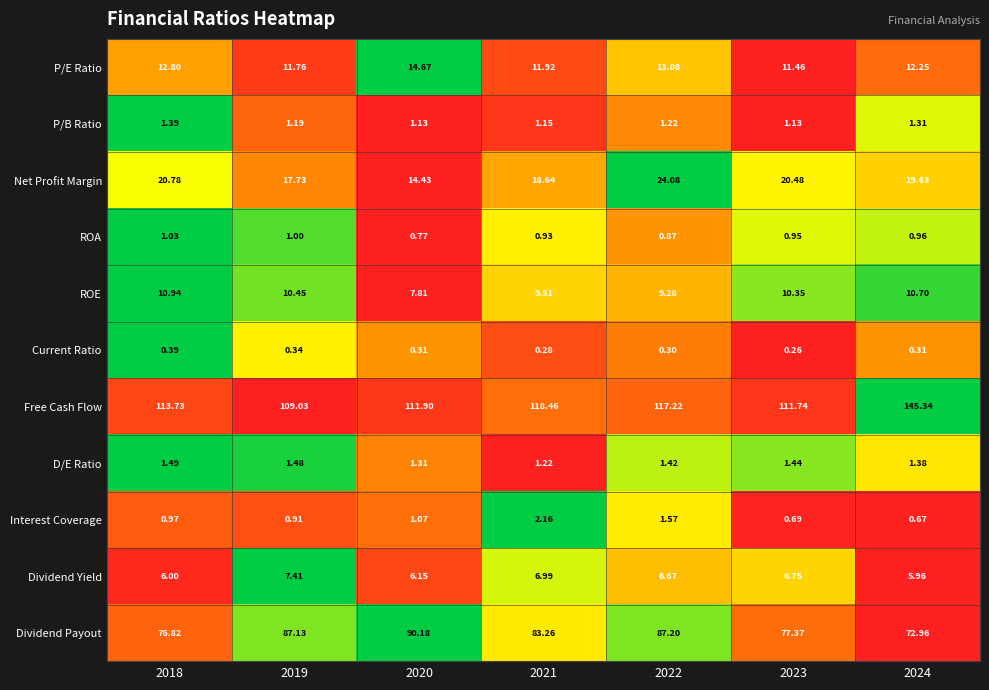

Which series has the largest total across all categories?

Free Cash Flow